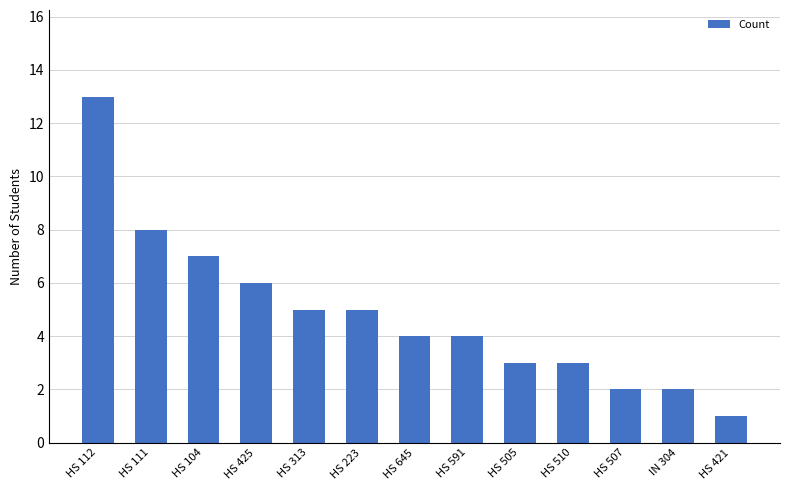

Count the number of categories in the chart.

13